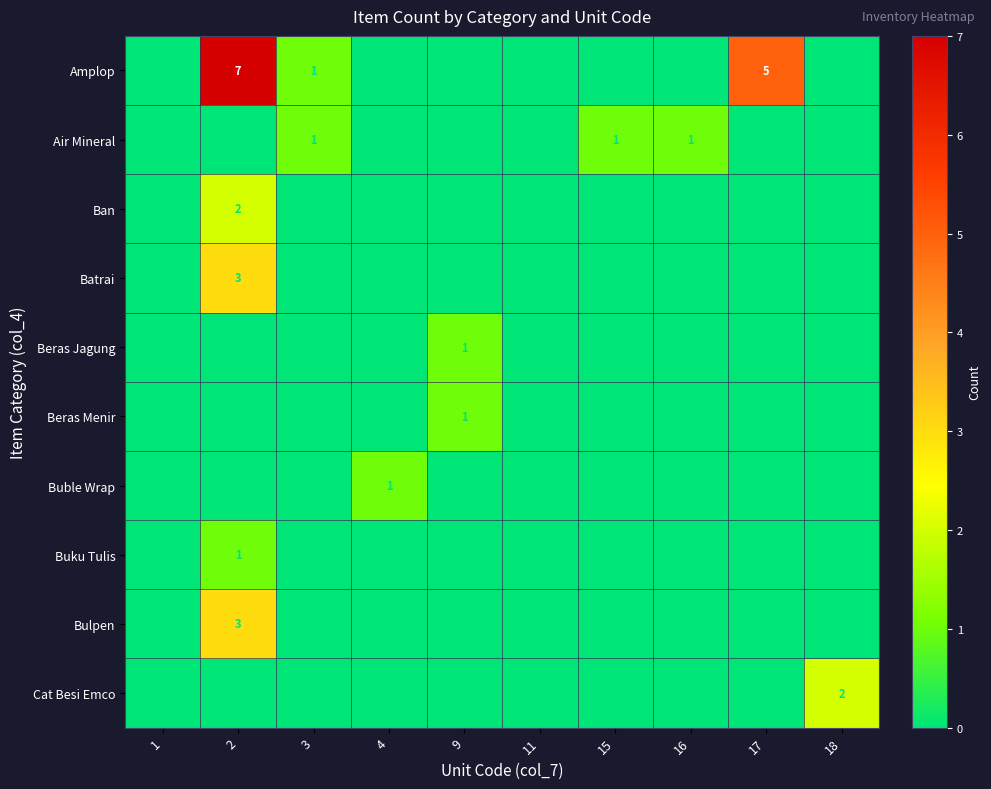

Where is Bulpen nearest to the value 1?

1